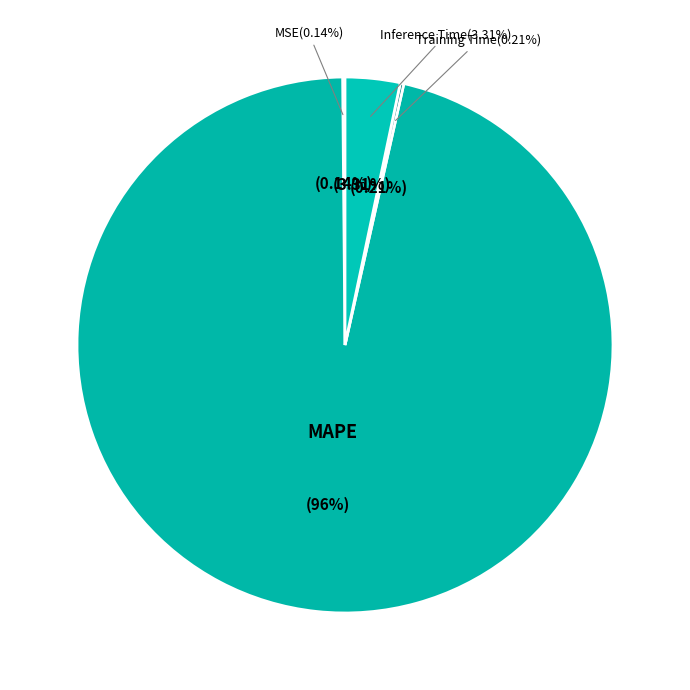

Between MSE and Inference Time, which is larger?

Inference Time